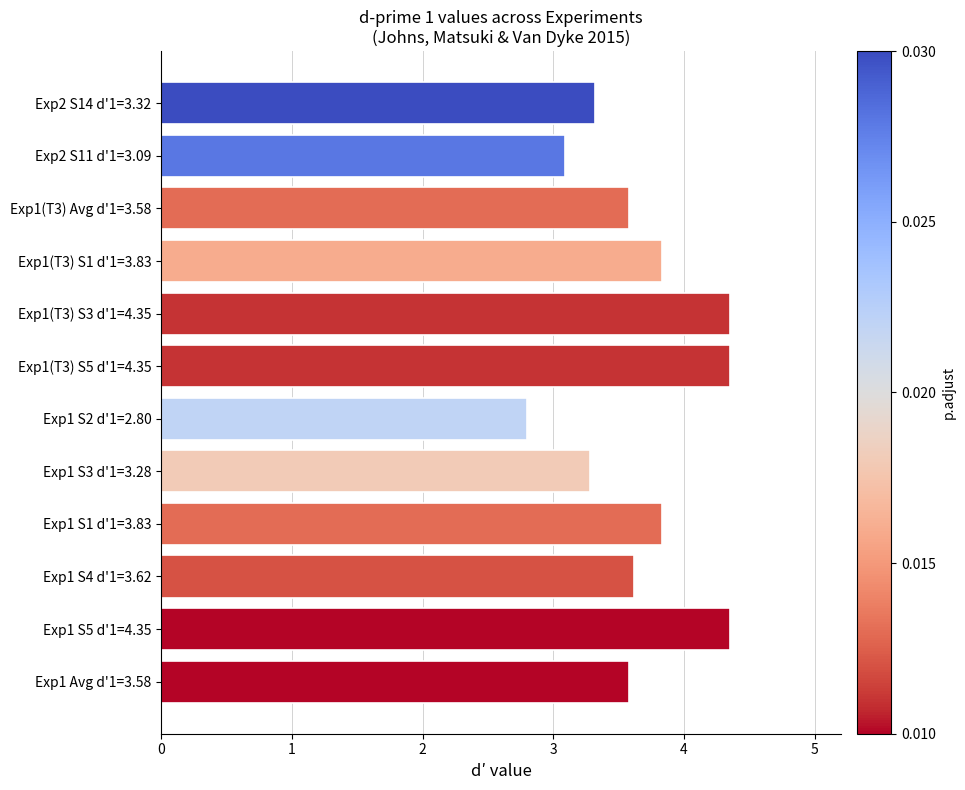

What is the minimum value shown in the chart?

2.8